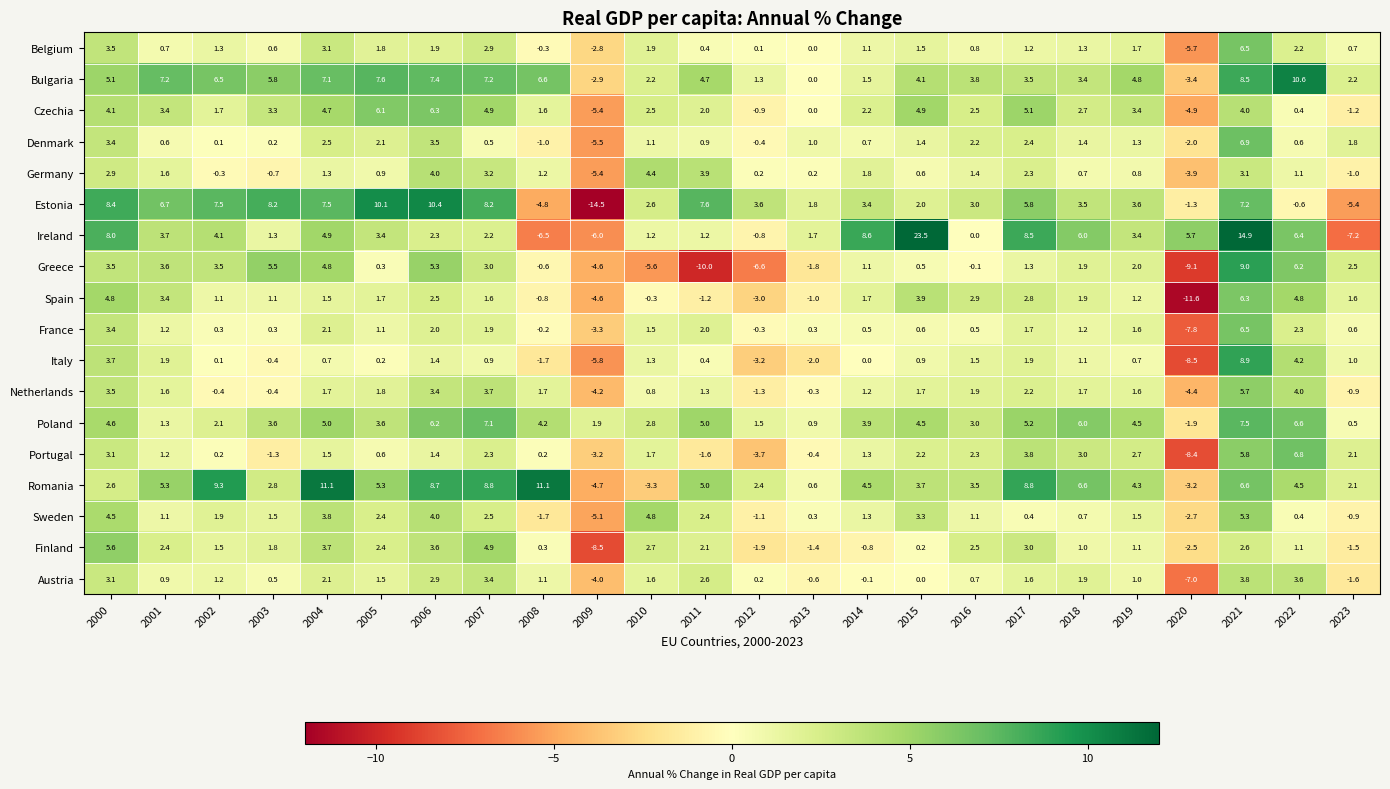

Is the value of Spain at 2013 greater than the value of Netherlands at 2000?

No